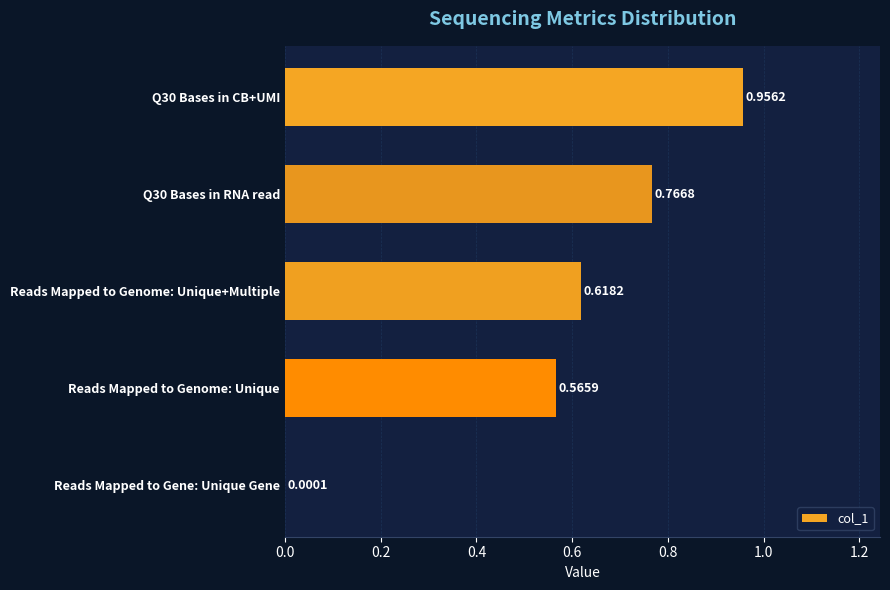

Between Reads Mapped to Gene: Unique Gene and Reads Mapped to Genome: Unique, which is larger?

Reads Mapped to Genome: Unique